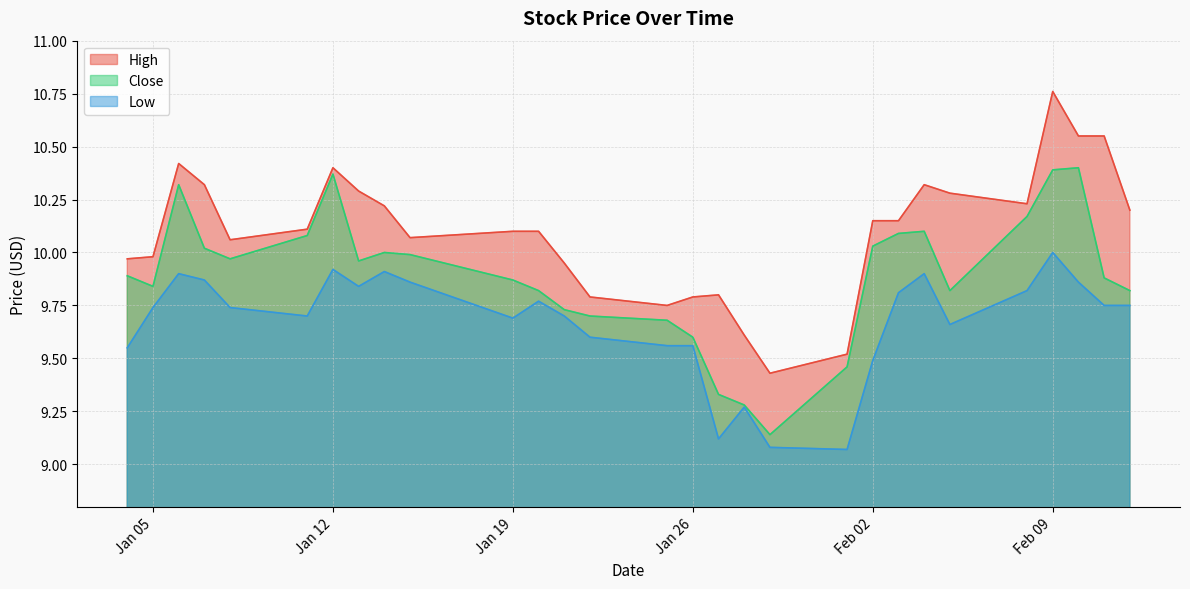

True or false: Close has a value of 3.2 at 2021-01-21.

False